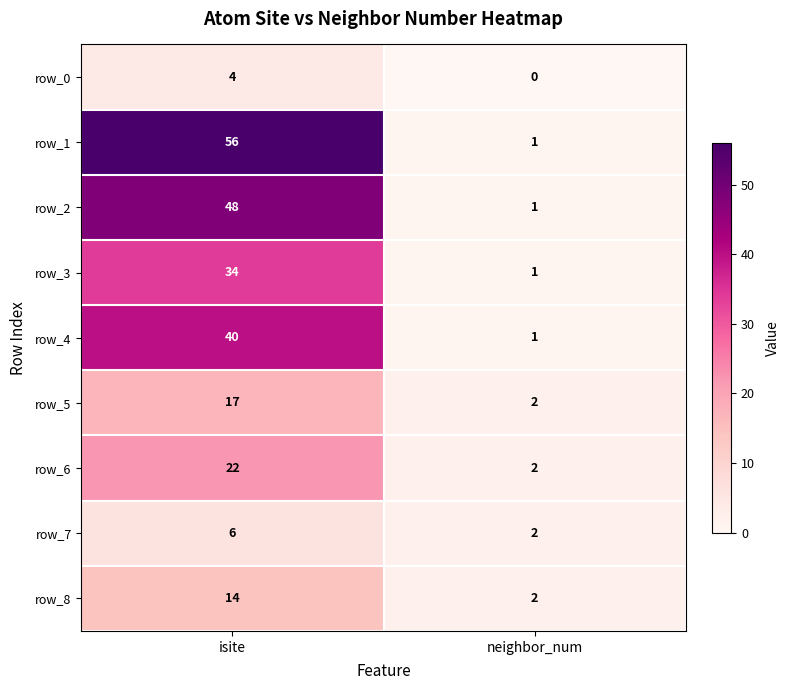

The row_7 series shows 10 at isite. True or false?

False